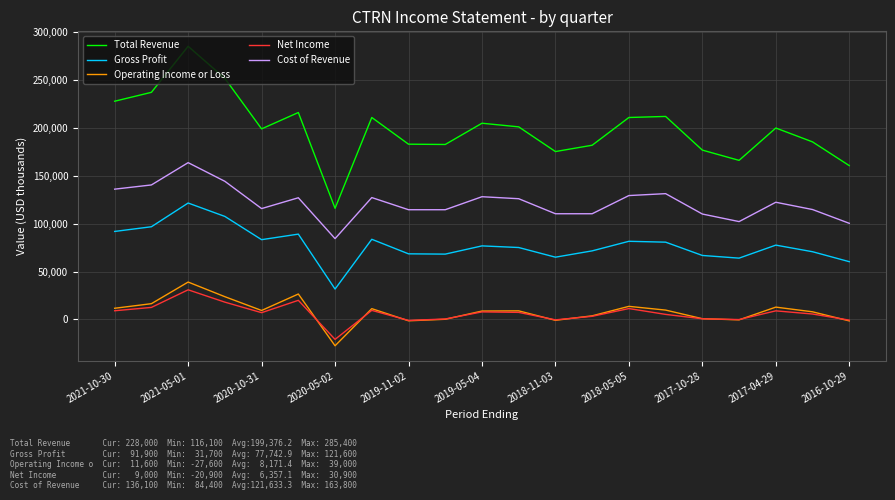

True or false: Gross Profit and Cost of Revenue cross at least once.

False